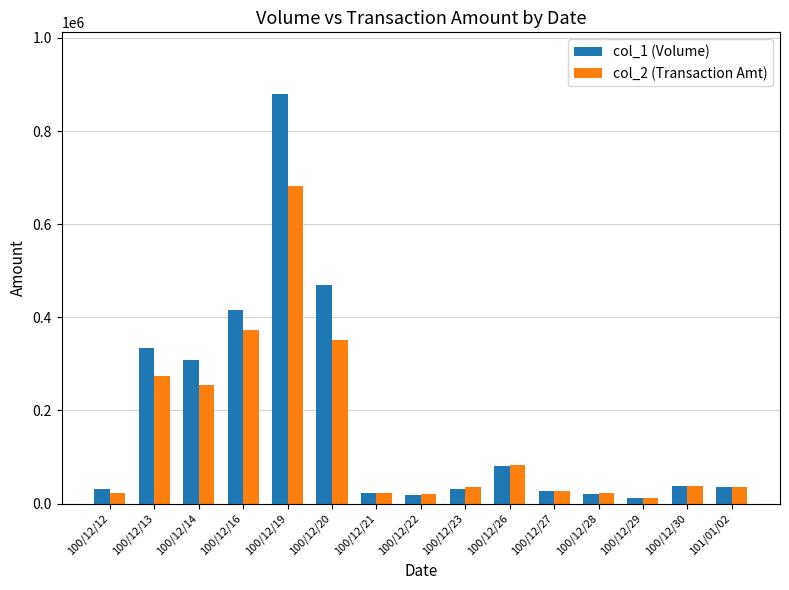

Which series has the largest total across all categories?

col_1 (Volume)